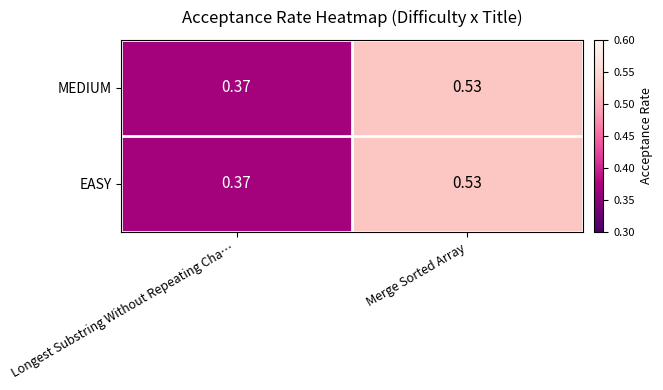

At which category is the sum across all series the highest?

Merge Sorted Array